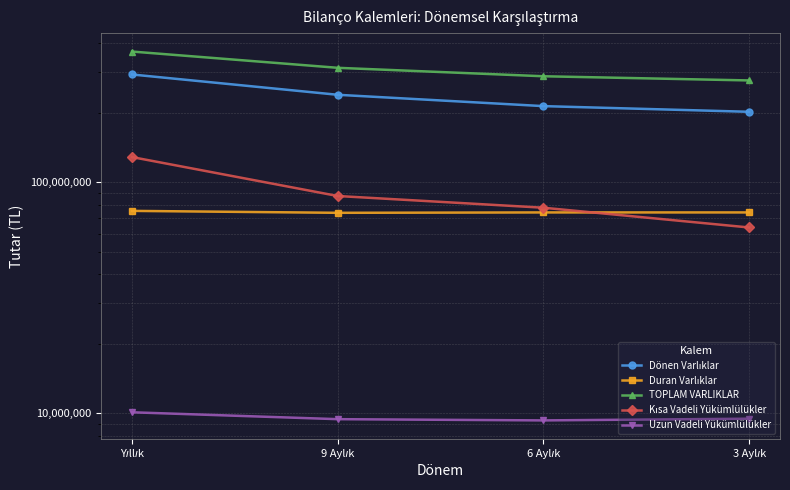

What position from the left is 9 Aylık?

2